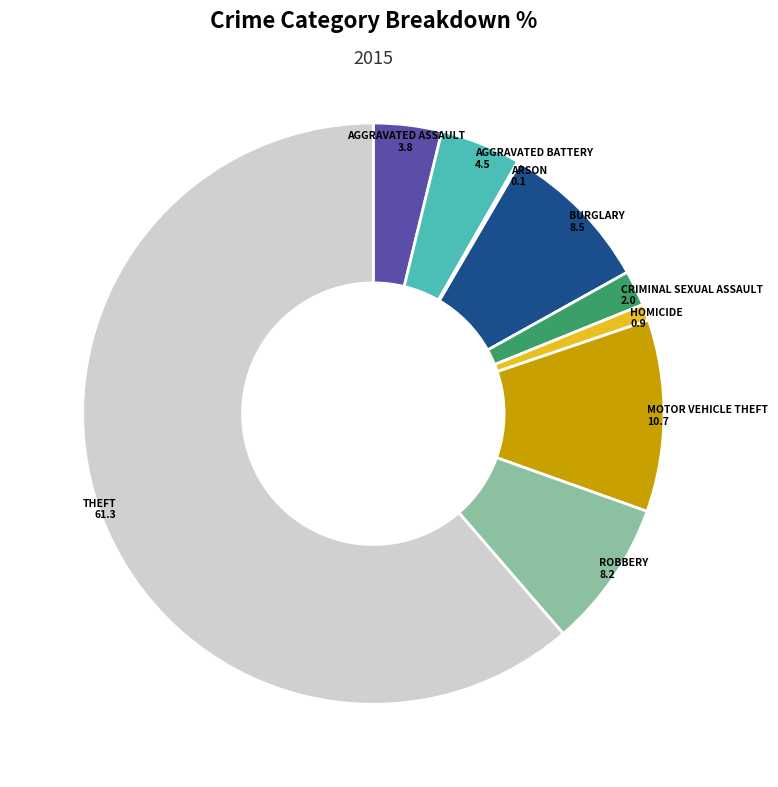

Is there a majority slice in this chart?

Yes